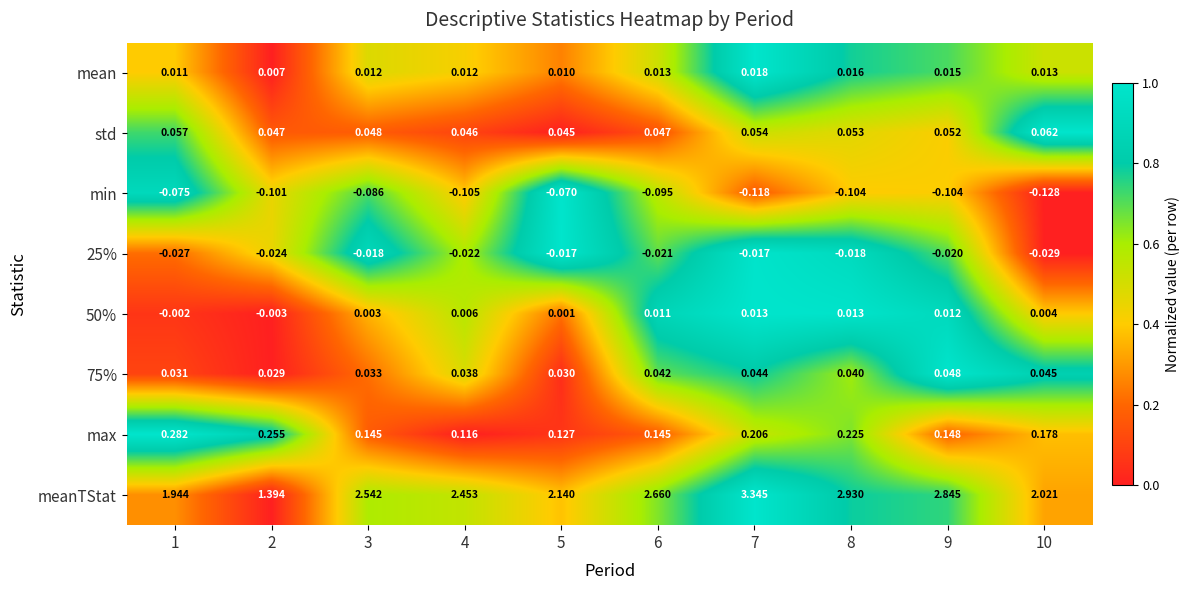

Which series has the widest spread of values?

meanTStat